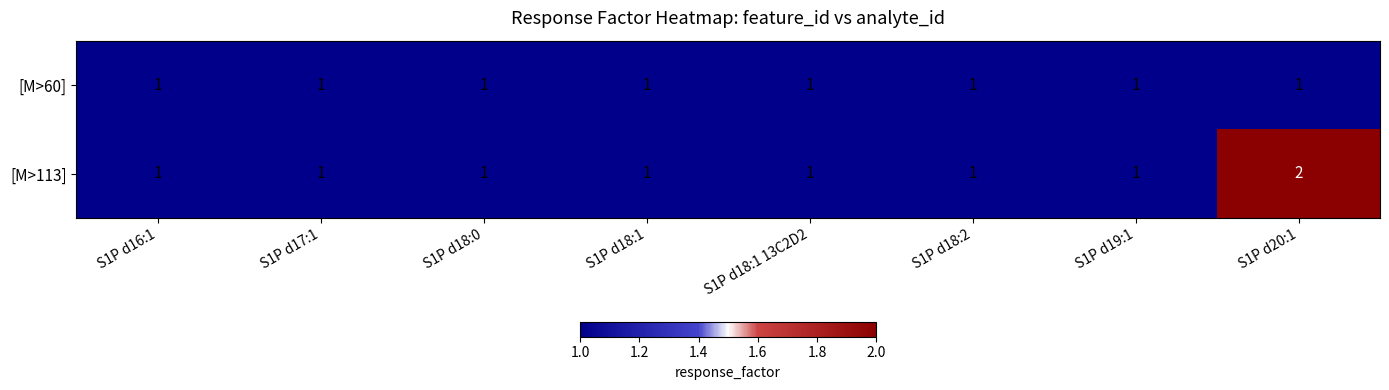

Which series has the widest spread of values?

[M>113]